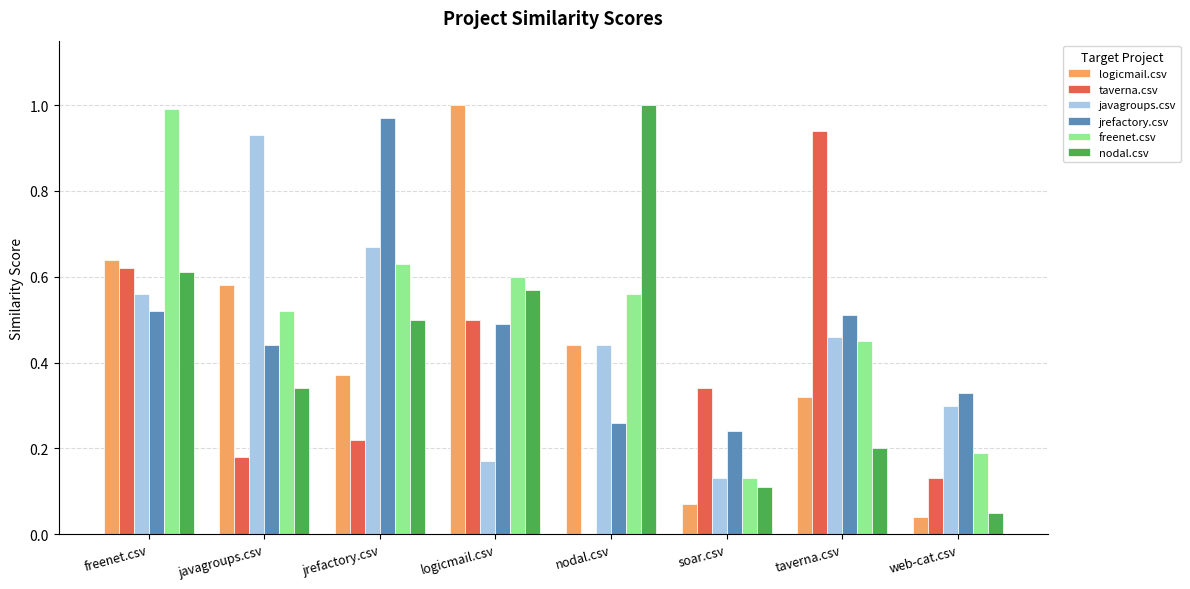

What are all the series names shown in the legend?

logicmail.csv, taverna.csv, javagroups.csv, jrefactory.csv, freenet.csv, nodal.csv